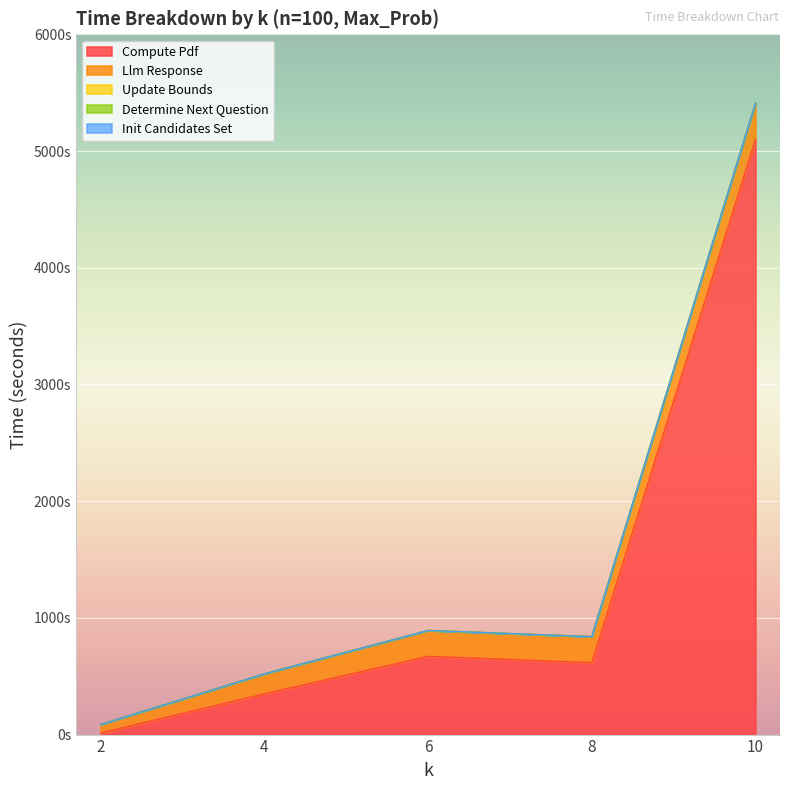

What is the value of the total_time_compute_pdf point at the 1st from the left?

13.8